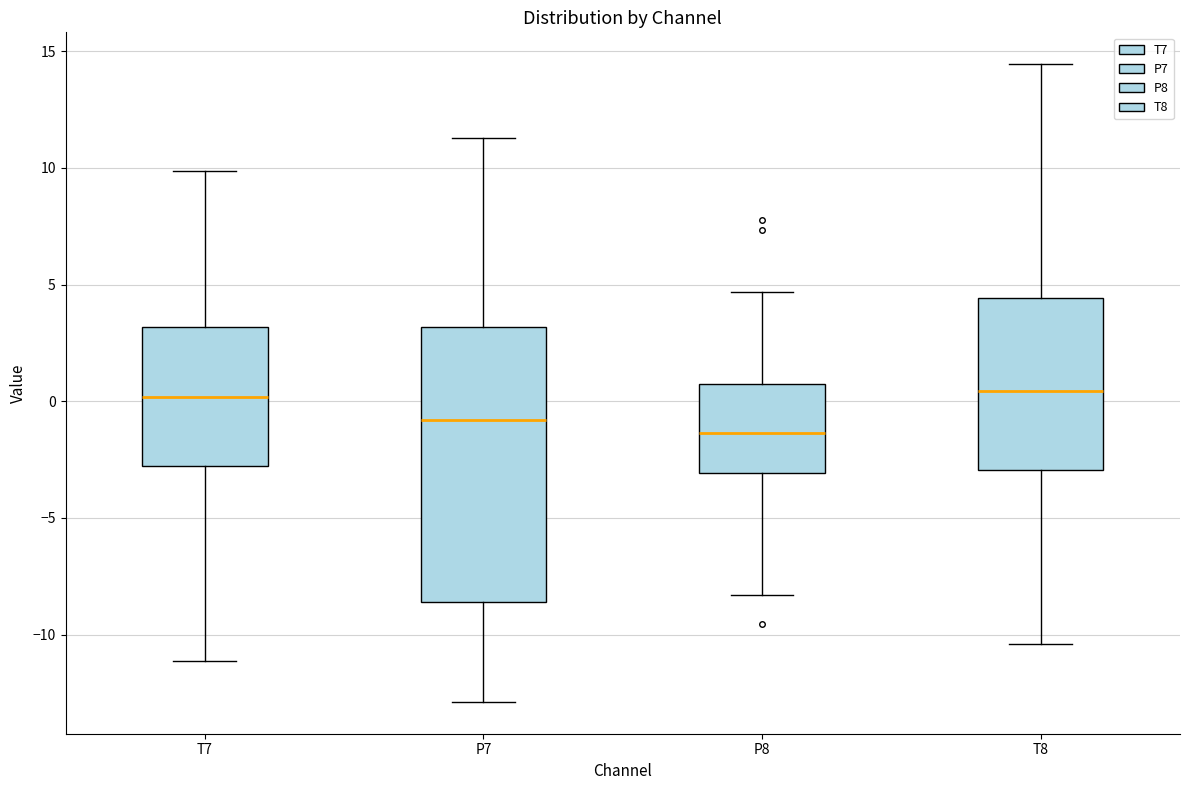

Reading left to right, transcribe this box plot: for each box, give where its median line is, the range the box spans, and where its two whiskers end, as read against the y-axis. The values are not printed on the chart, so give them approximately, as read against the axis.

T7: median 0.0, box -3.0 to 3.0, whiskers -11.0 to 10.0
P7: median -1.0, box -8.5 to 3.0, whiskers -13.0 to 11.5
P8: median -1.5, box -3.0 to 0.5, whiskers -8.5 to 4.5
T8: median 0.5, box -3.0 to 4.5, whiskers -10.5 to 14.5